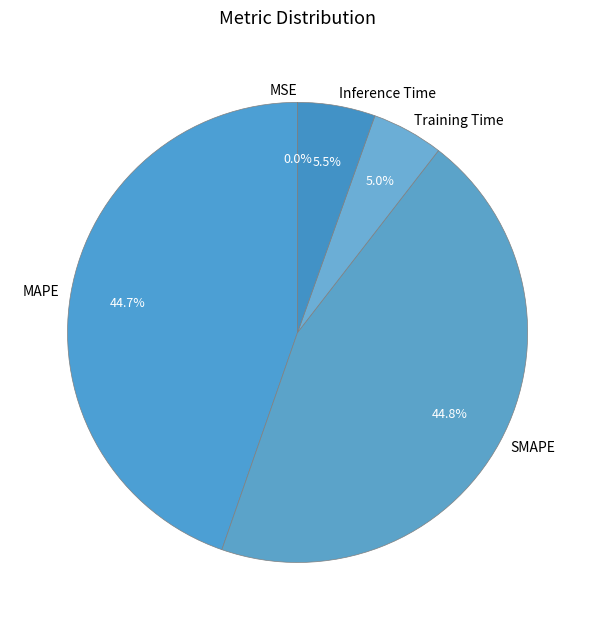

What percentage is NOT represented by MAPE?

55.3%